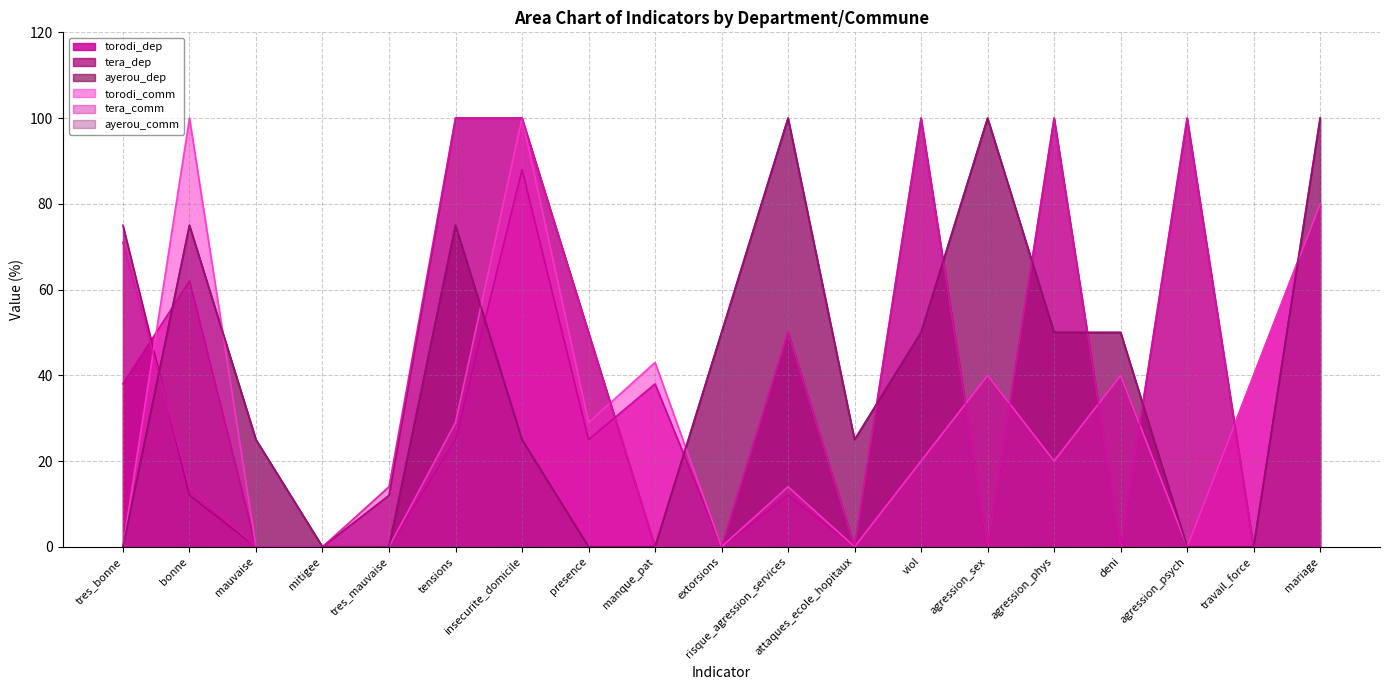

Rank the series at deni from highest to lowest value.

ayerou_dep, ayerou_comm, torodi_dep, torodi_comm, tera_dep, tera_comm